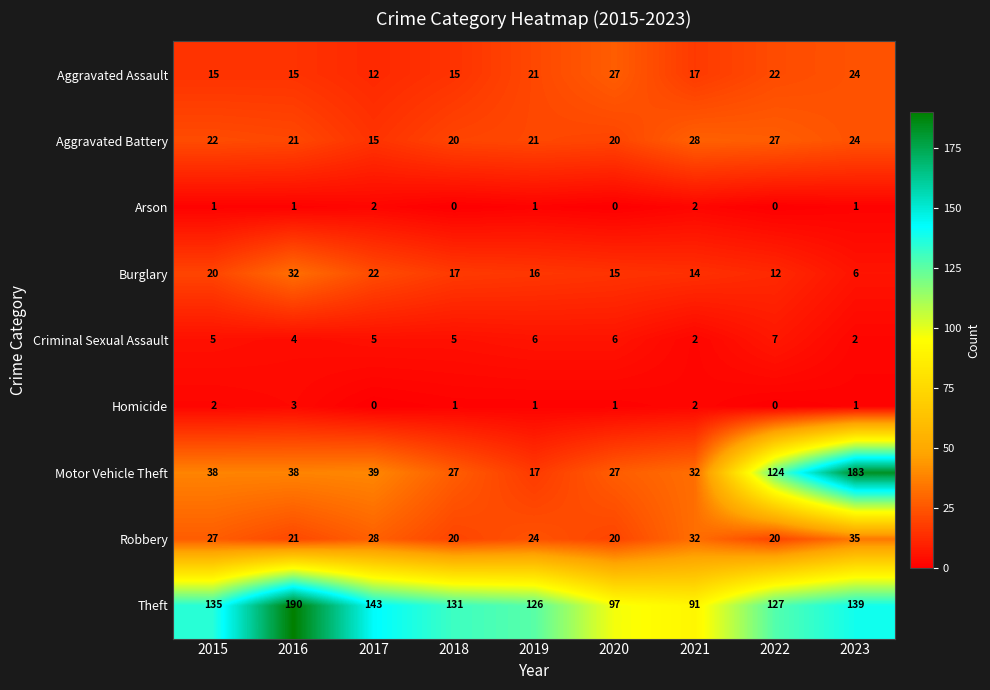

At how many categories does at least one series exceed 159?

2